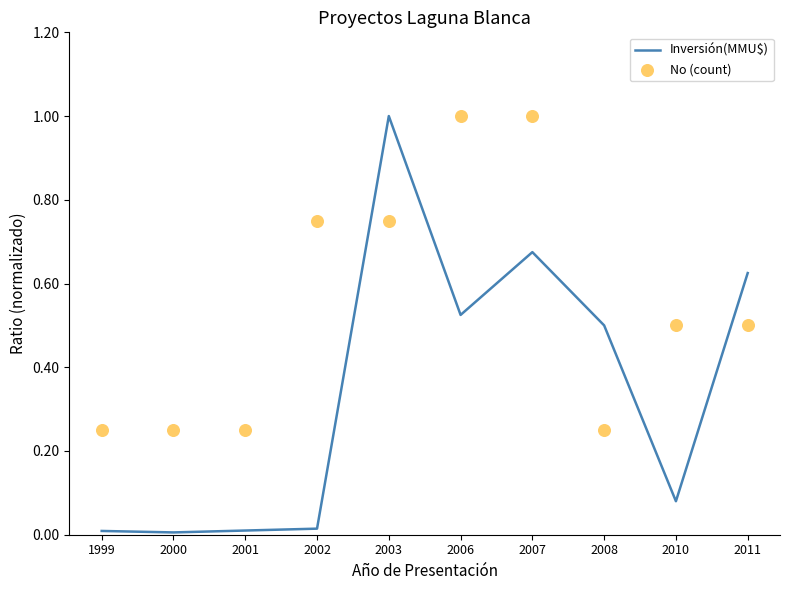

What are all the series names shown in the legend?

Inversión(MMU$), No (count)